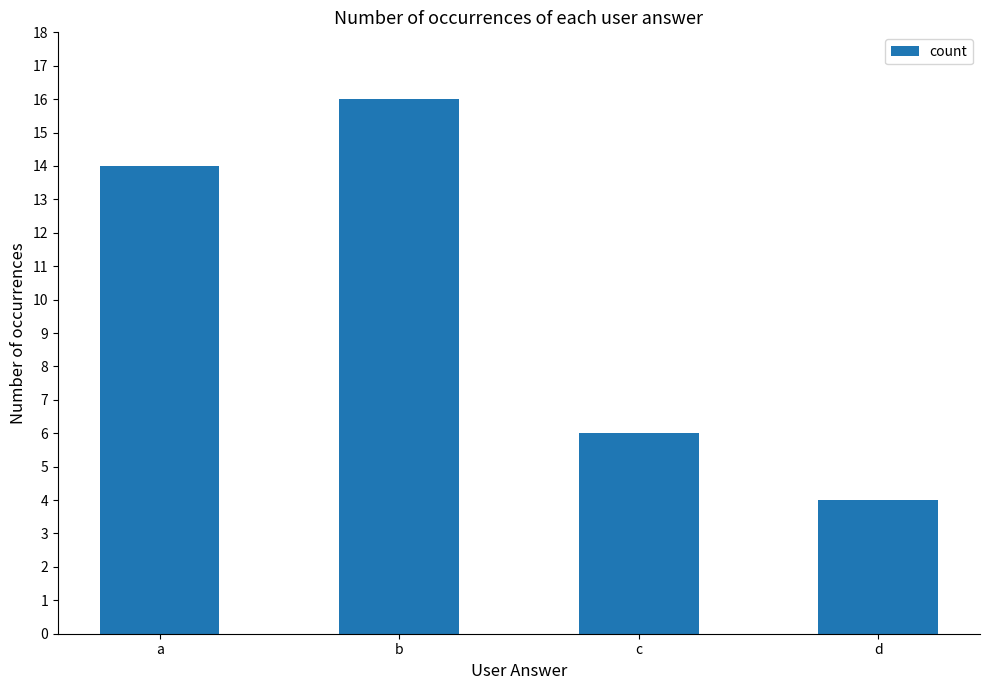

Rank the categories by value from highest to lowest.

b, a, c, d